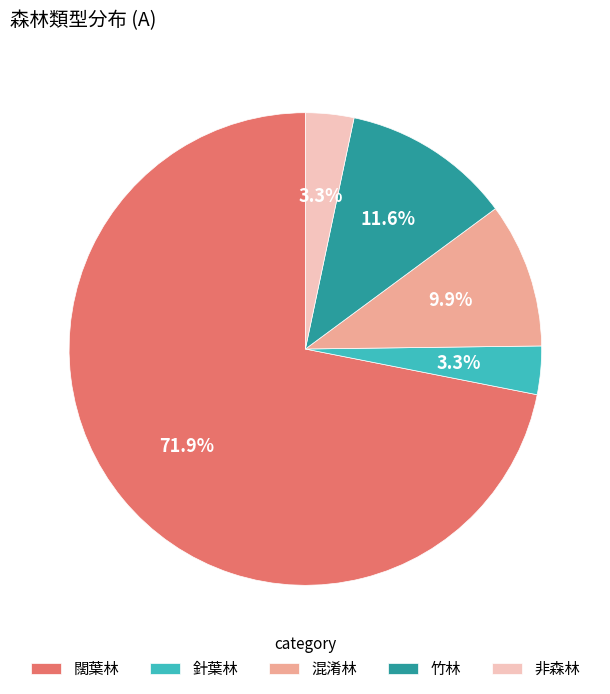

Do 非森林 and 混淆林 together represent more than half of the pie?

No